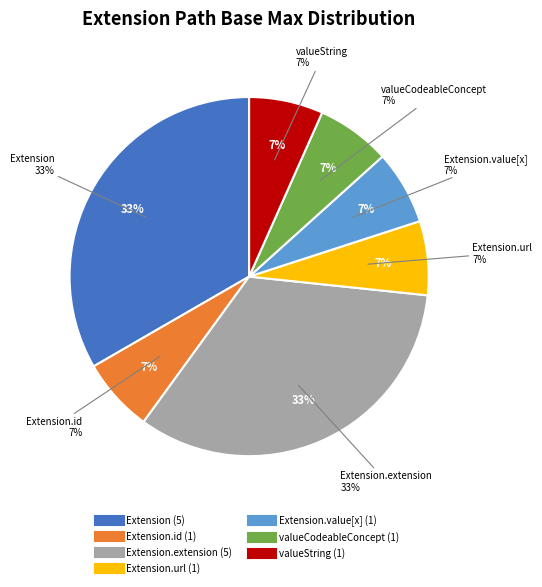

Is there a majority slice in this chart?

Yes